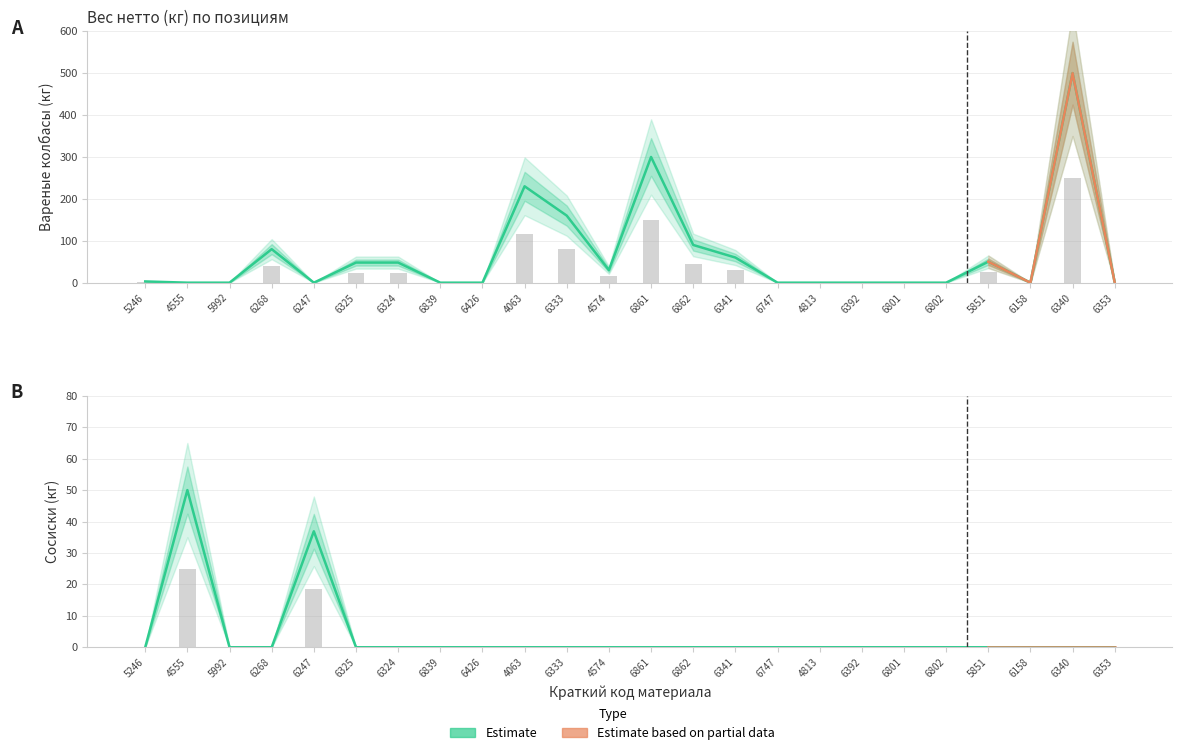

What is the highest value of the Вареные колбасы series?

500.0